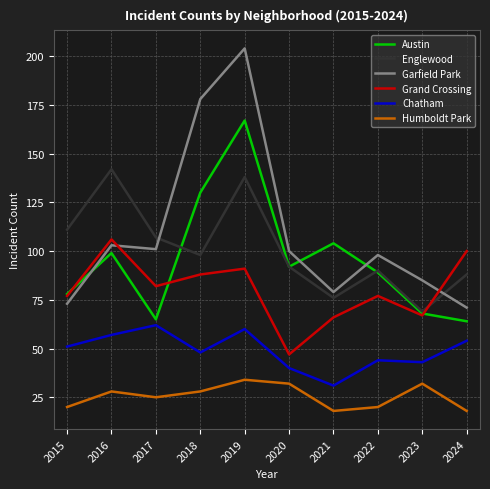

Which series has the largest total across all categories?

Garfield Park